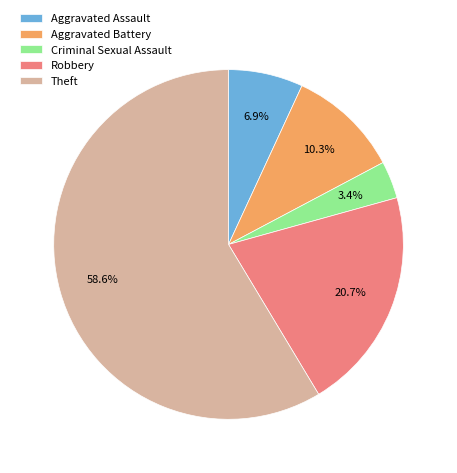

Which slice represents more than half of the pie?

Theft